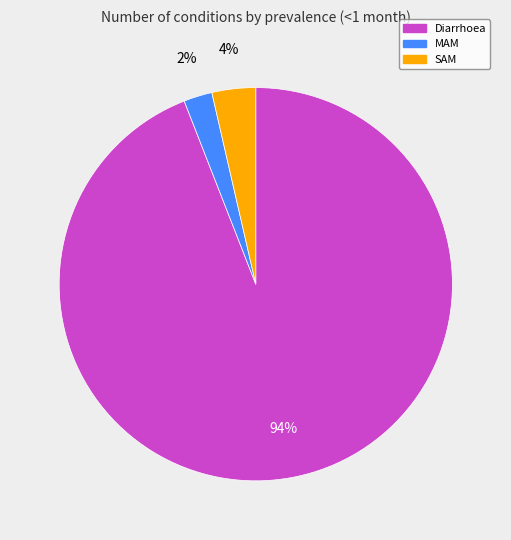

What is the largest slice in the pie chart?

Diarrhoea